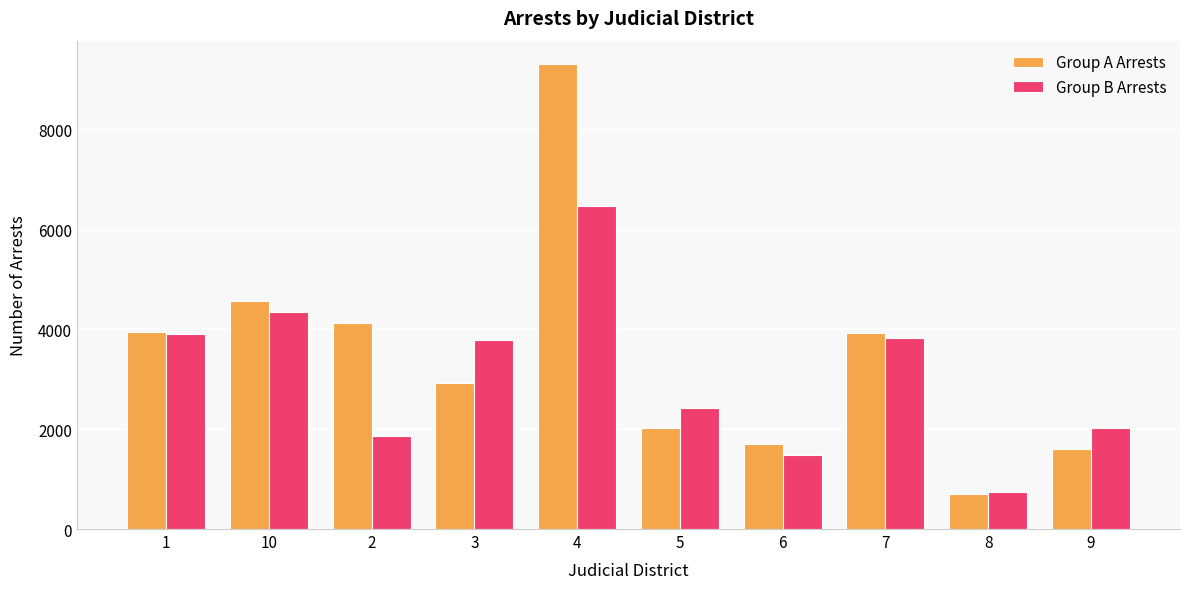

How many data points in Group B Arrests are less than 3792?

5